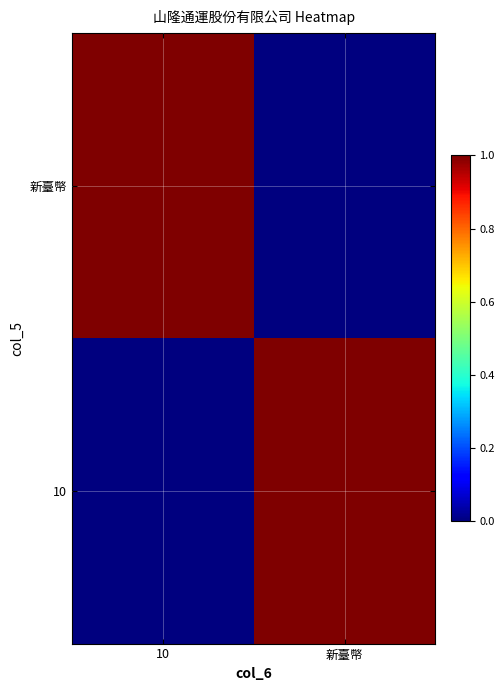

What is the spread (max minus min) of values at 10?

1